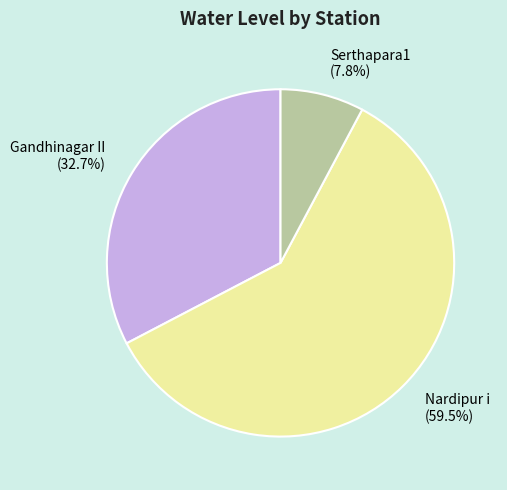

How many segments does this pie chart have?

3